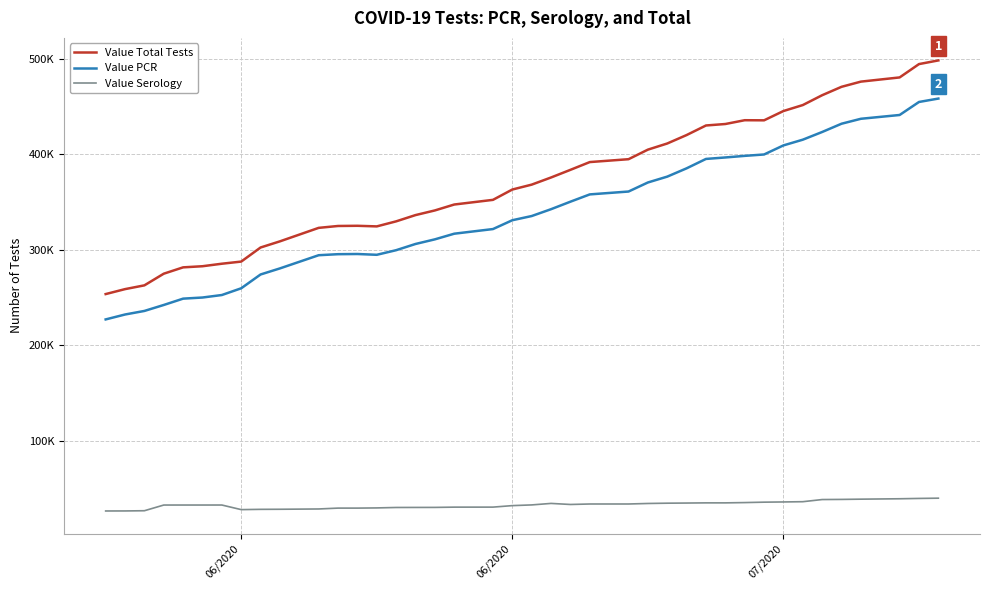

Is this an area chart (filled region under the line)?

No